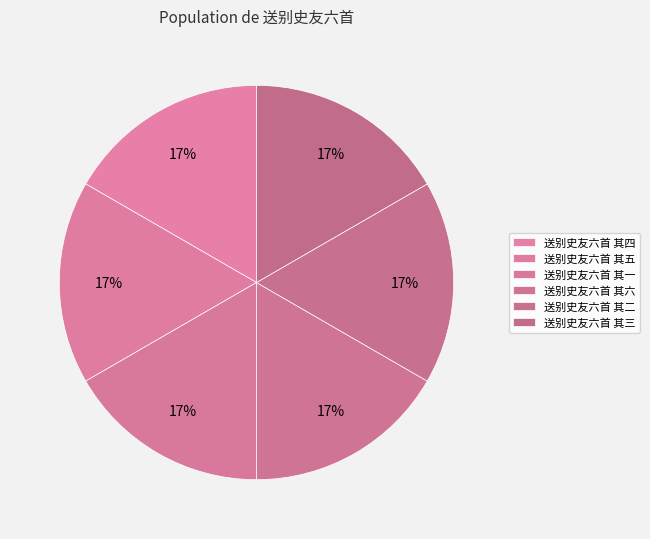

To the nearest percent, what is the average slice percentage?

17%